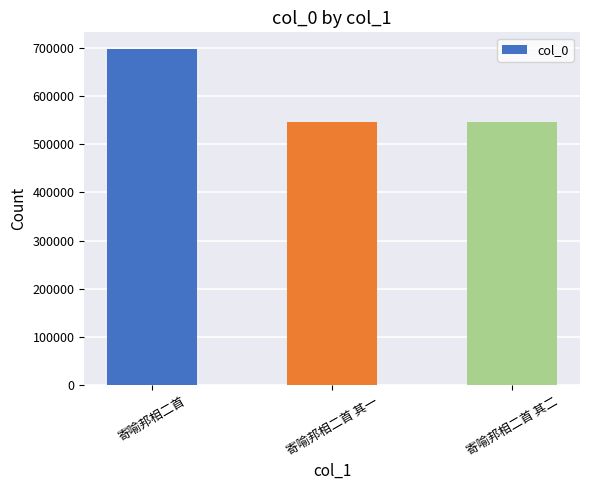

What is the label of the 1st bar from the right?

寄喻邦相二首 其二